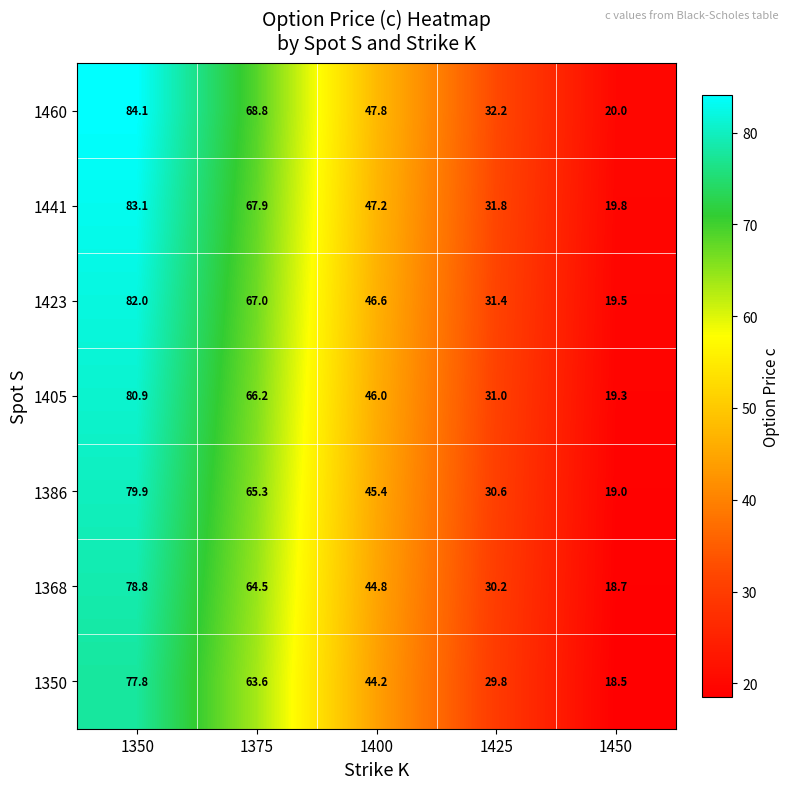

Rank the series by their average value, from lowest to highest.

1350, 1368, 1386, 1405, 1423, 1441, 1460